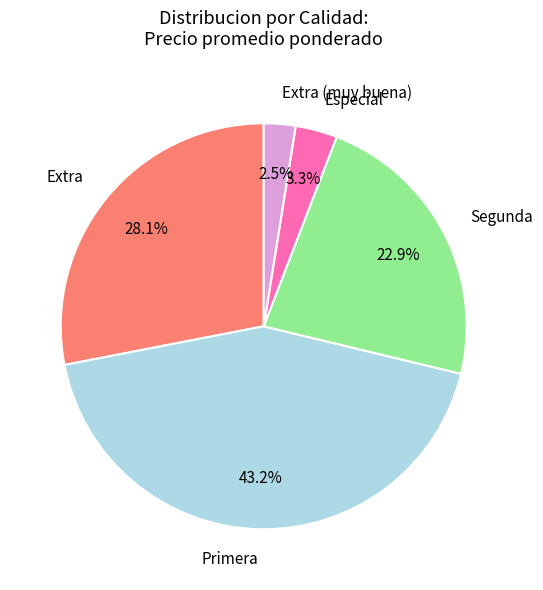

Count the number of slices in the pie.

5